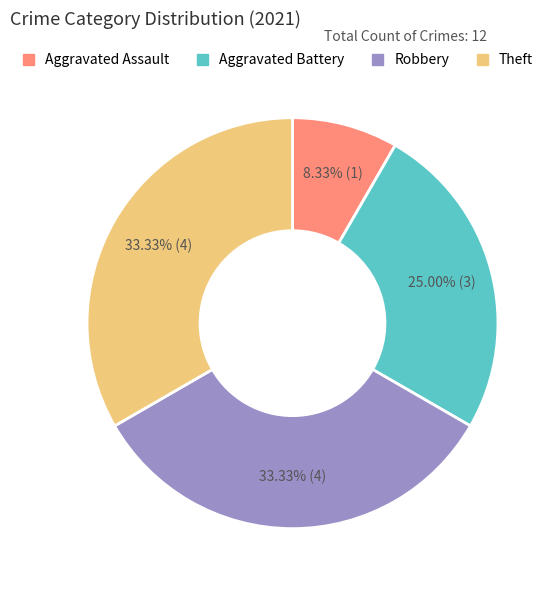

Which slice is the smallest?

Aggravated Assault